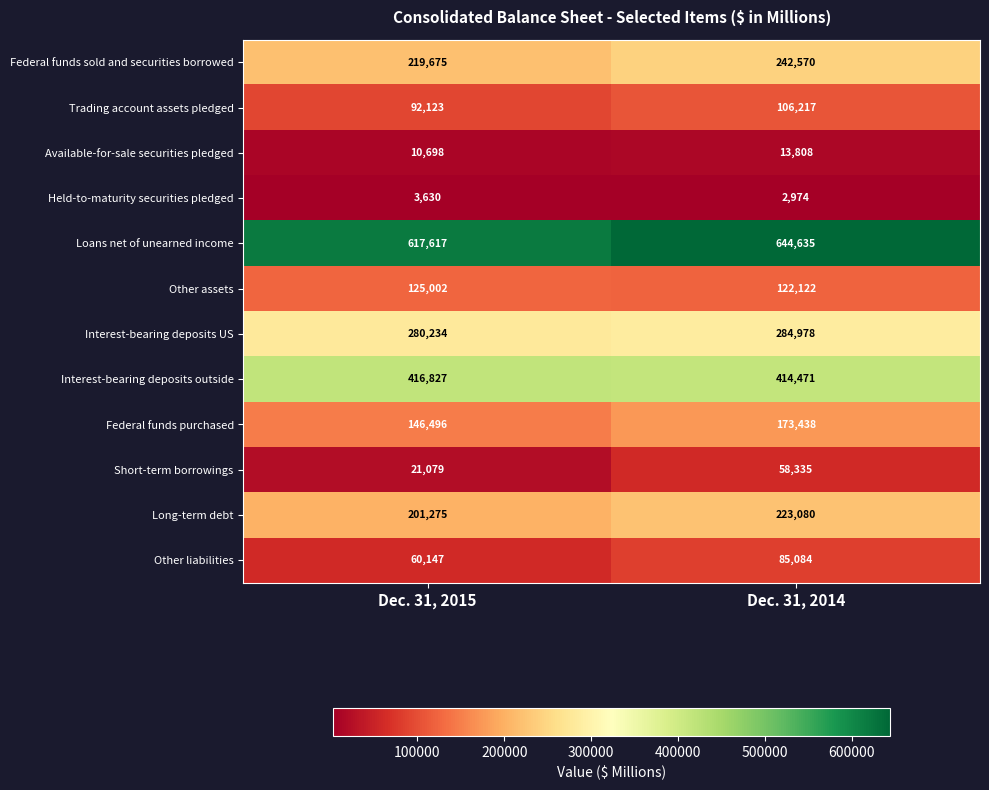

At which category is the sum across all series the highest?

Dec. 31, 2014